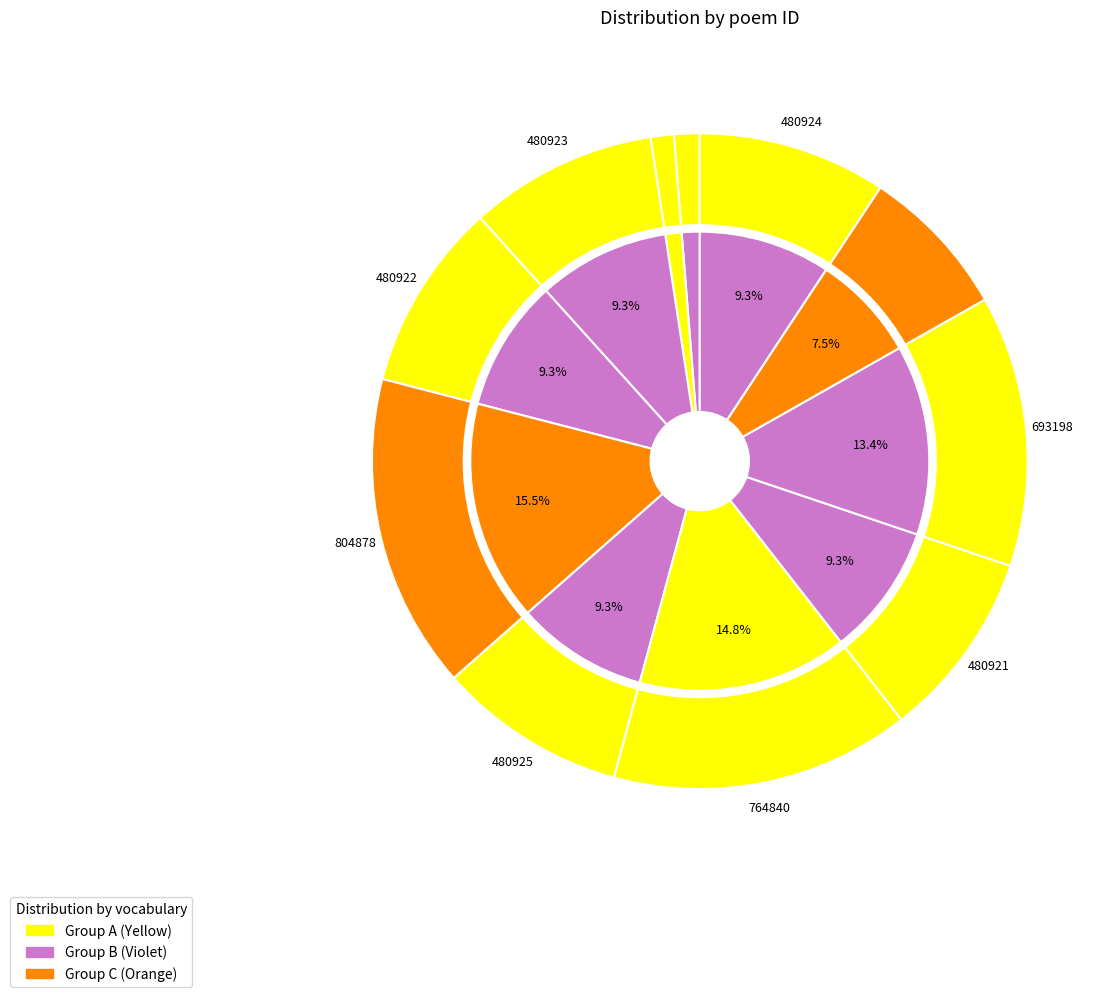

How many segments does this pie chart have?

11